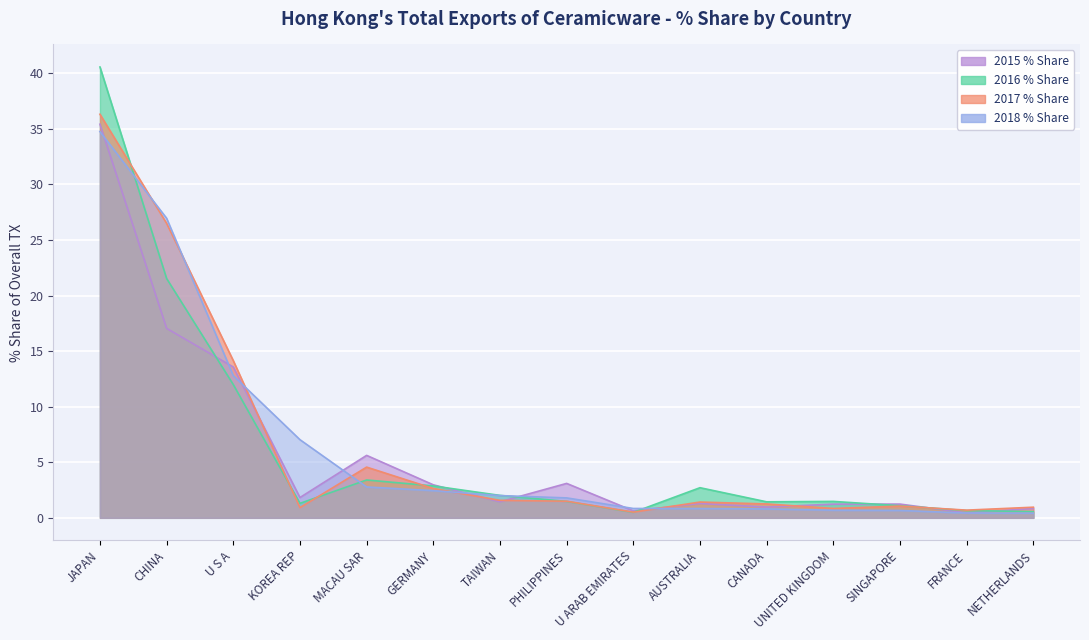

How many lines are shown in the chart?

4